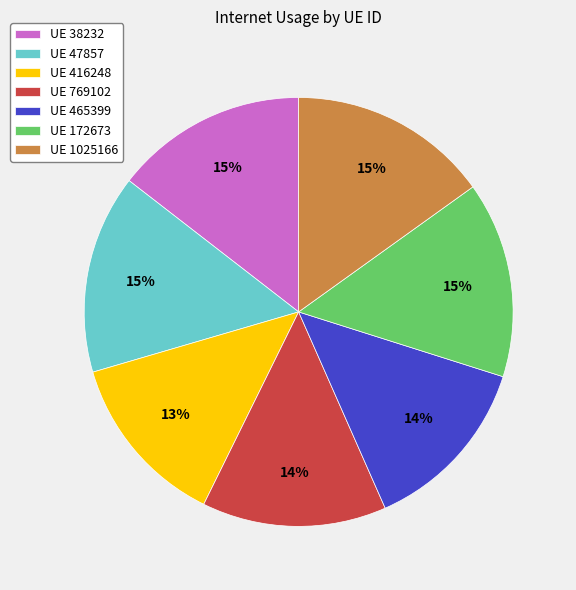

What is the ratio of the value at UE 1025166 to the value at UE 38232?

1.0